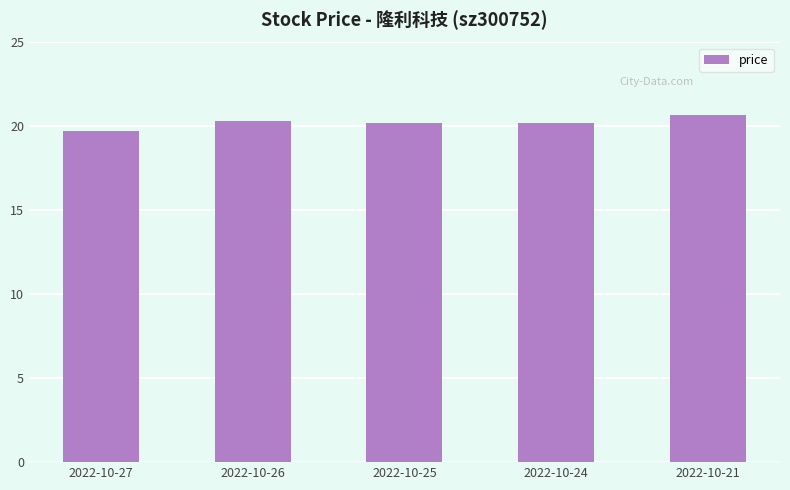

How many bars are there in total?

5